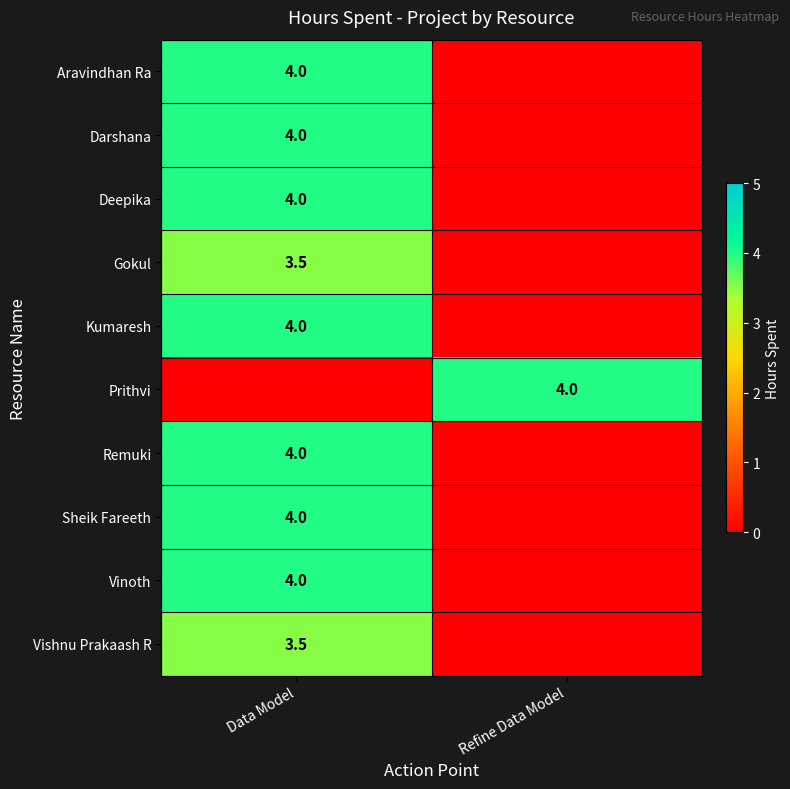

How many series are shown in this chart?

10